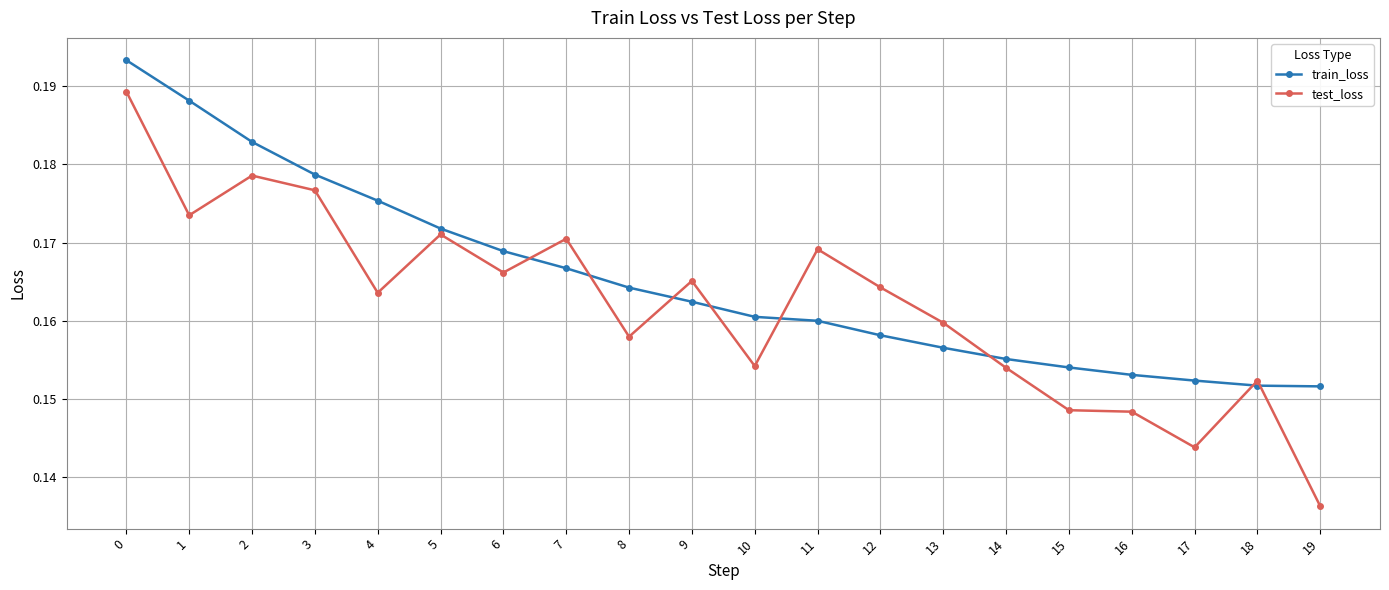

List the series in order of their peak value, highest first.

train_loss, test_loss